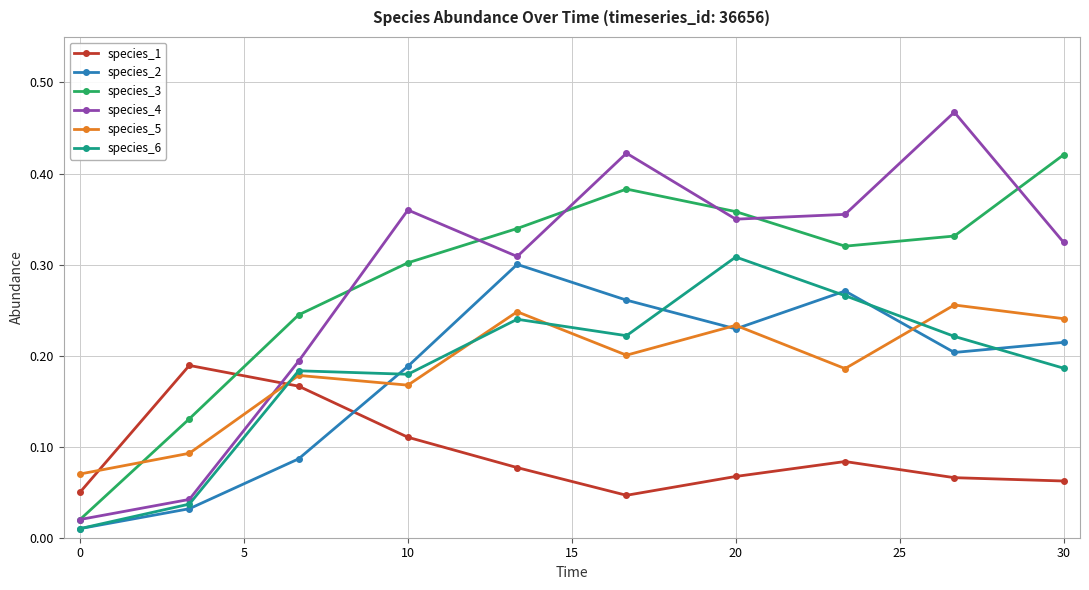

Which series has the widest spread of values?

species_4